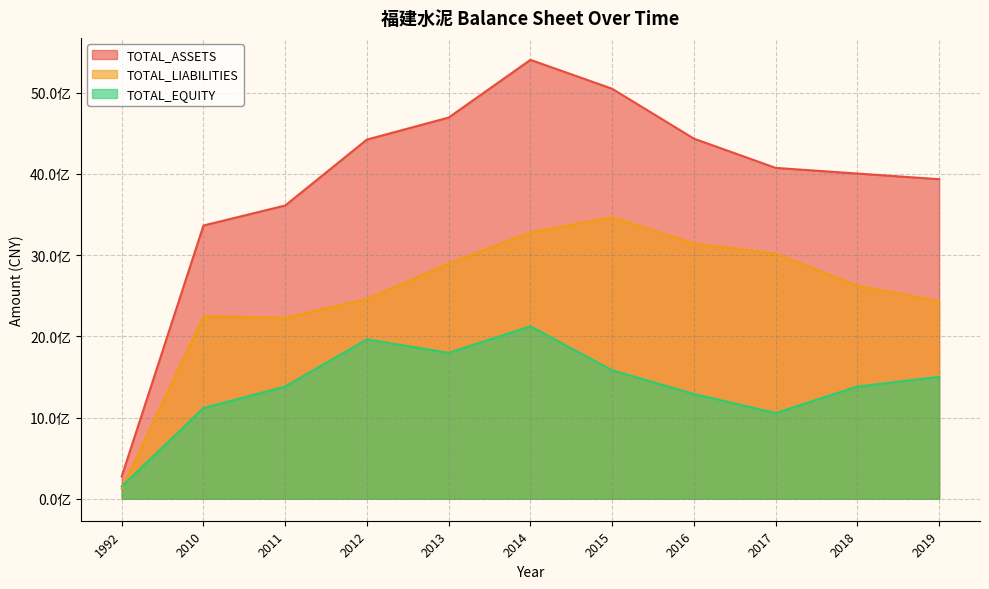

The TOTAL_EQUITY series shows 3140086474.6 at 2012. True or false?

False